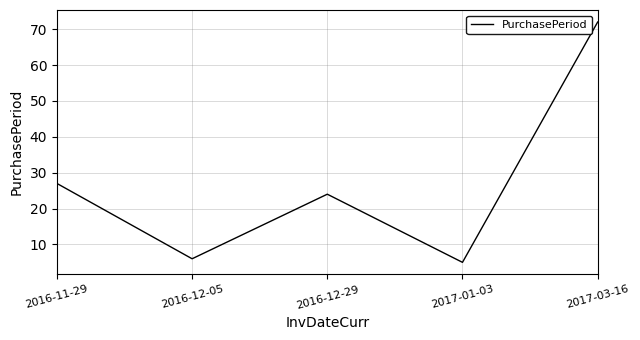

What is the greatest value displayed?

72